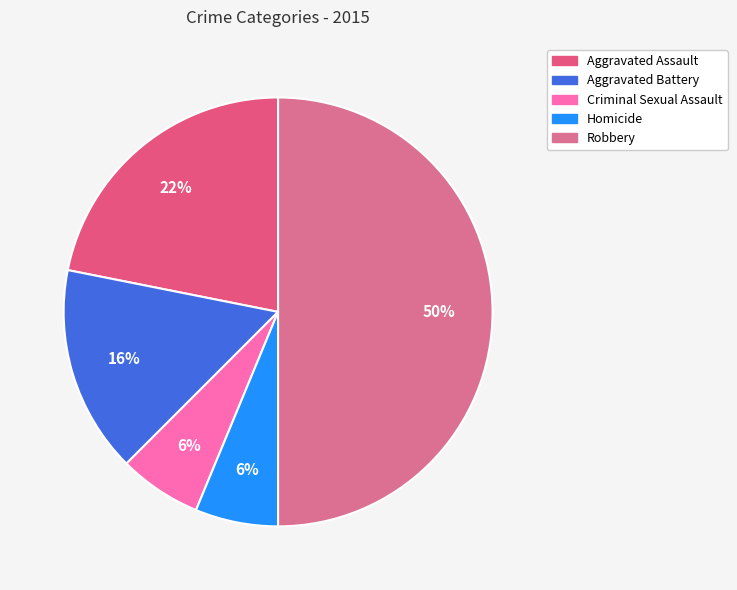

Is it true that Robbery is 64% of the pie?

False